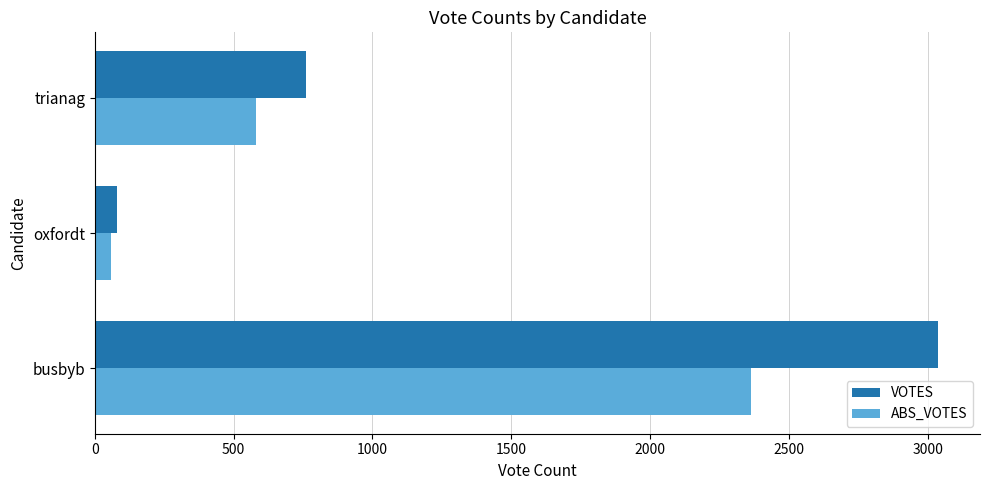

Rank the categories by ABS_VOTES value from highest to lowest.

busbyb, trianag, oxfordt